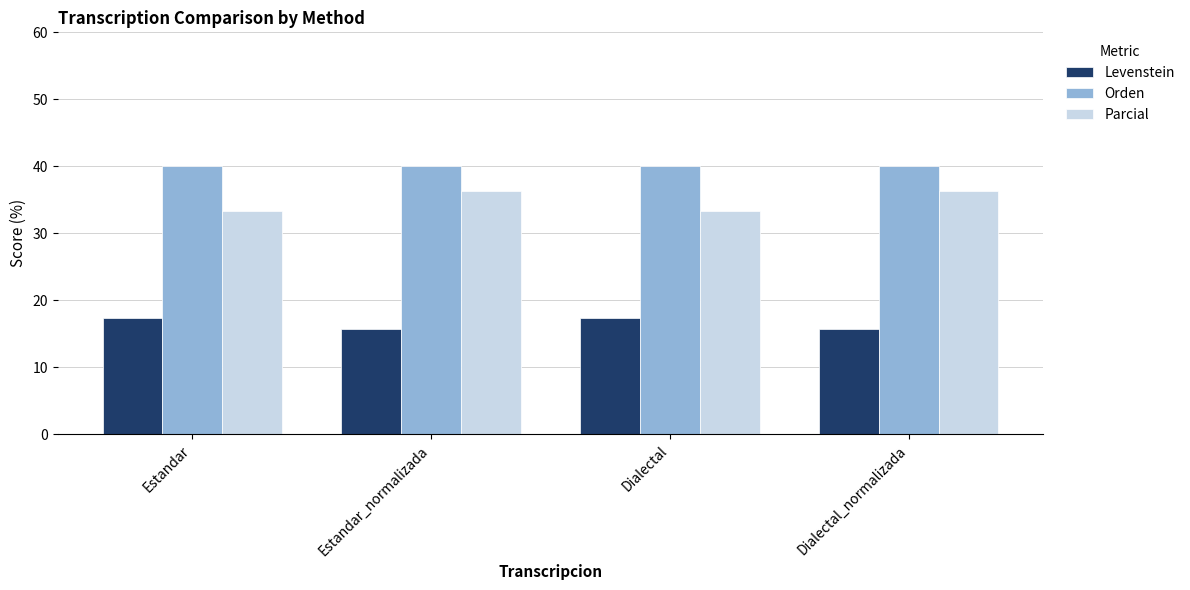

What is the label of the 1st bar from the right?

Dialectal_normalizada